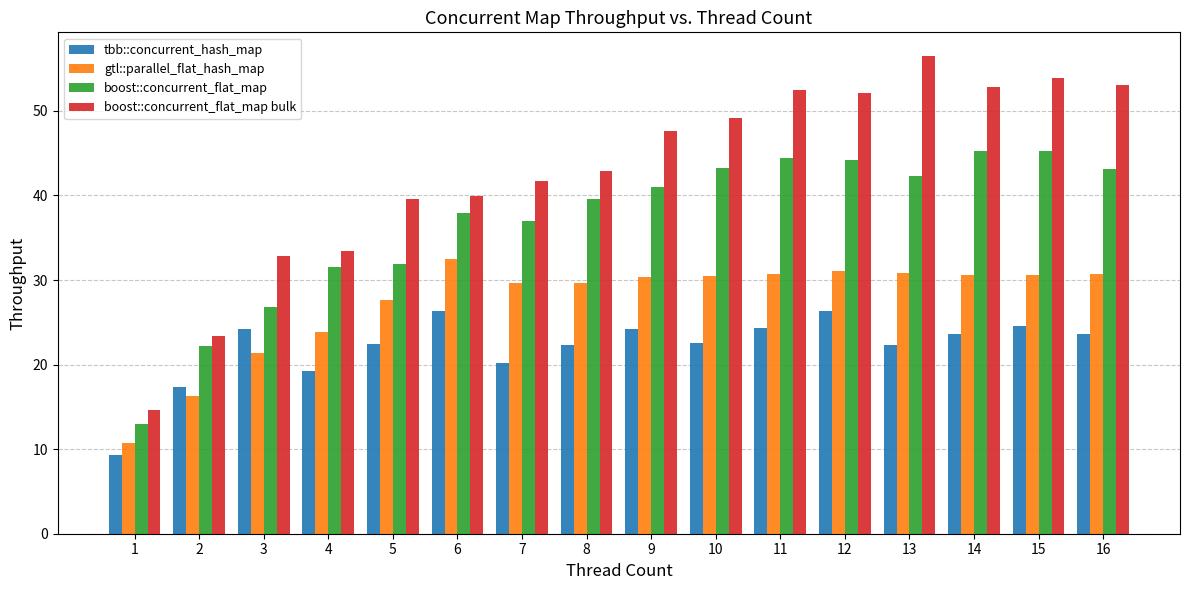

Which series changed the most between 8 and 11?

boost::concurrent_flat_map bulk